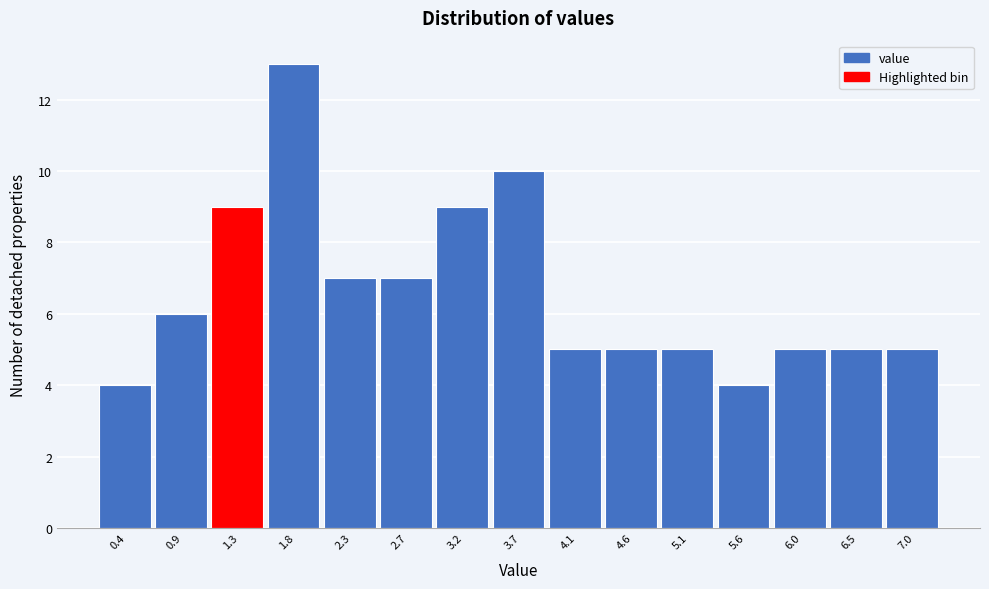

Reading left to right, list every bar in this chart as the range it spans on the x-axis followed by its height. Neither the bar edges nor the heights are printed on the chart, so give them approximately, as read against the axes.

0.15 to 0.60: 4
0.60 to 1.10: 6
1.10 to 1.55: 9
1.55 to 2.05: 13
2.05 to 2.50: 7
2.50 to 2.95: 7
2.95 to 3.45: 9
3.45 to 3.90: 10
3.90 to 4.40: 5
4.40 to 4.85: 5
4.85 to 5.30: 5
5.30 to 5.80: 4
5.80 to 6.25: 5
6.25 to 6.75: 5
6.75 to 7.20: 5